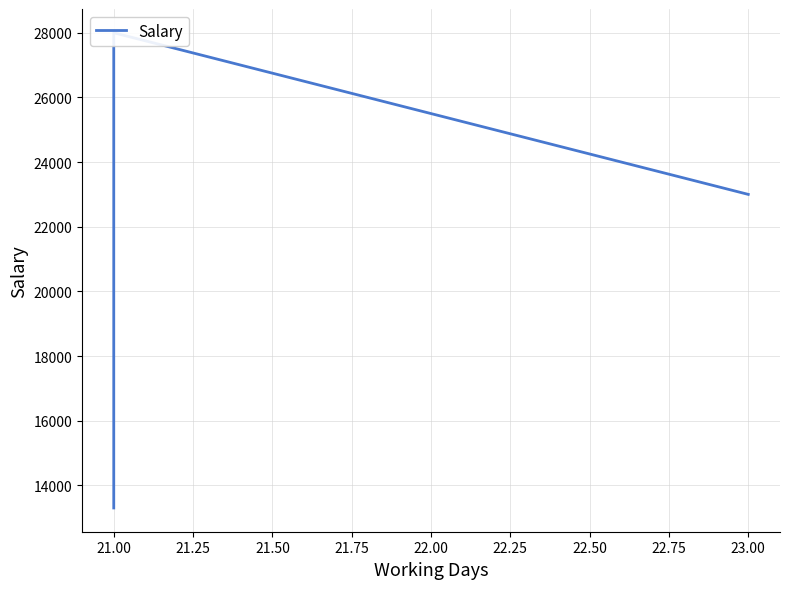

What is the sum of all values?

64300